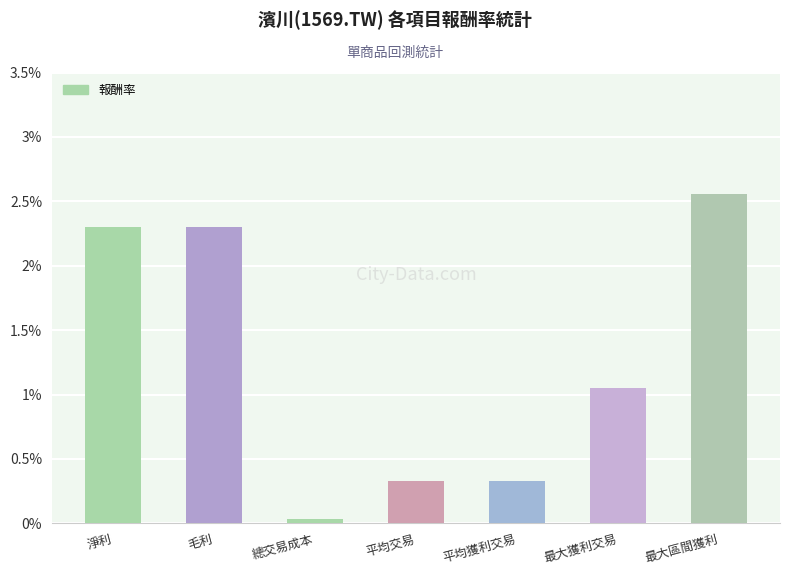

Does the chart contain stacked bars?

No